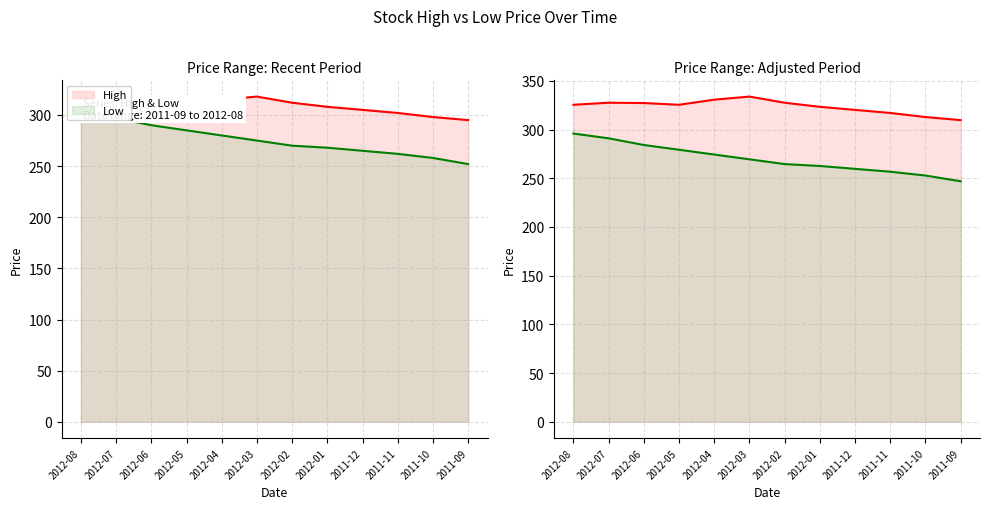

At how many categories does at least one series exceed 251?

12